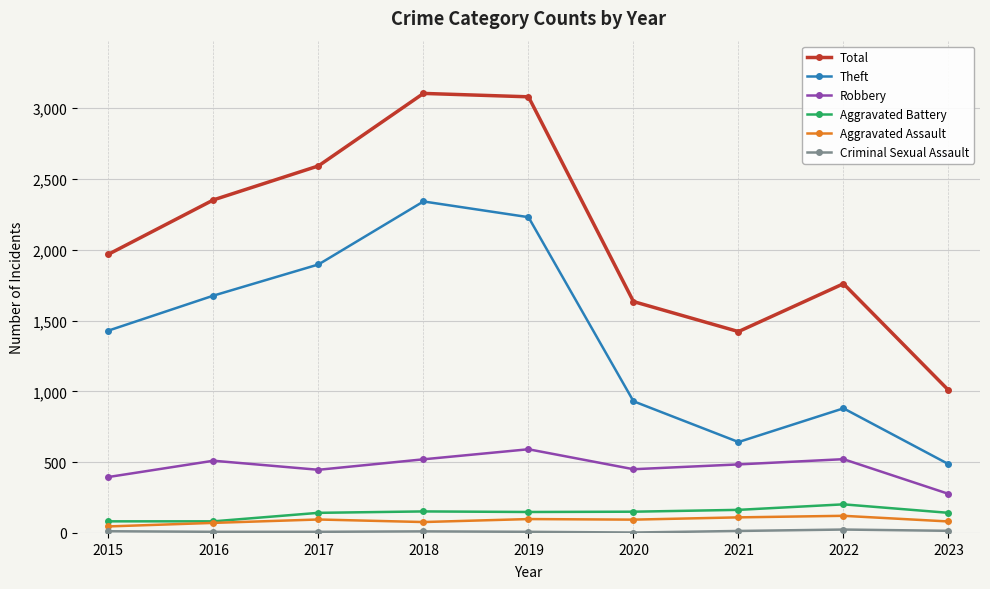

Is the value of Theft at 2023 greater than the value of Total at 2016?

No